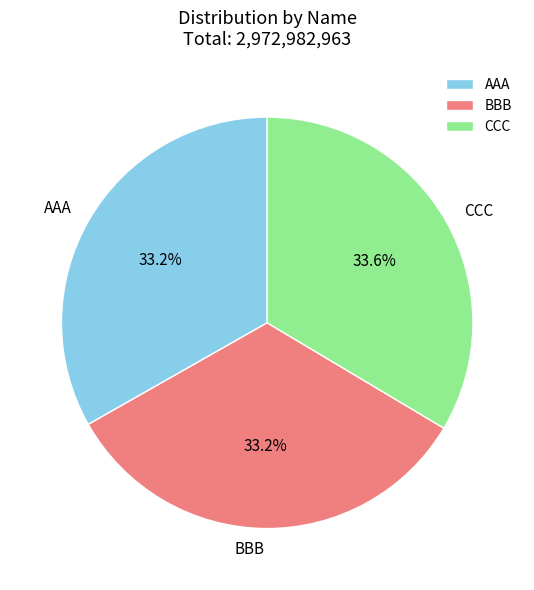

How many slices are in this pie chart?

3